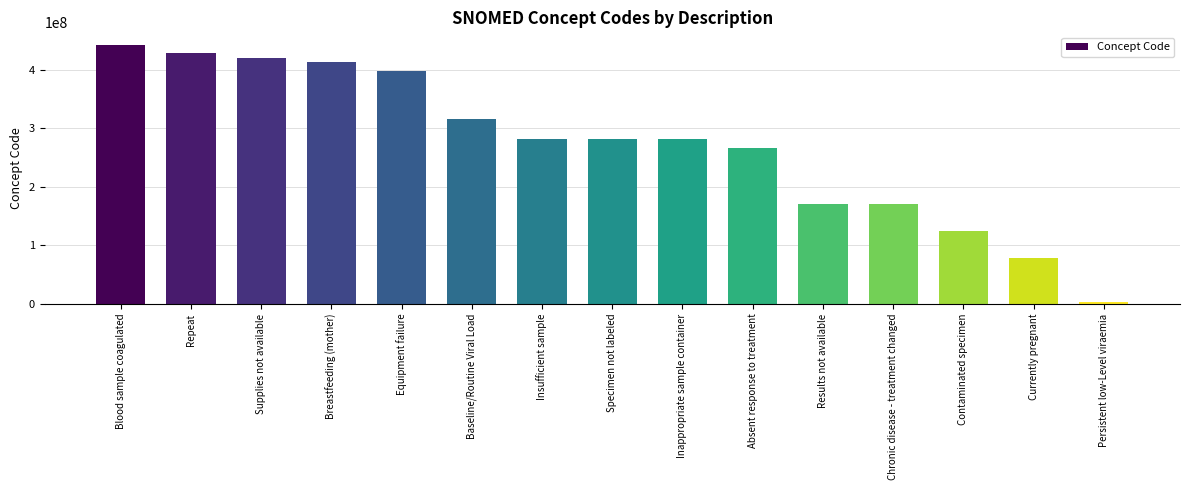

How many values are below 281265005?

7